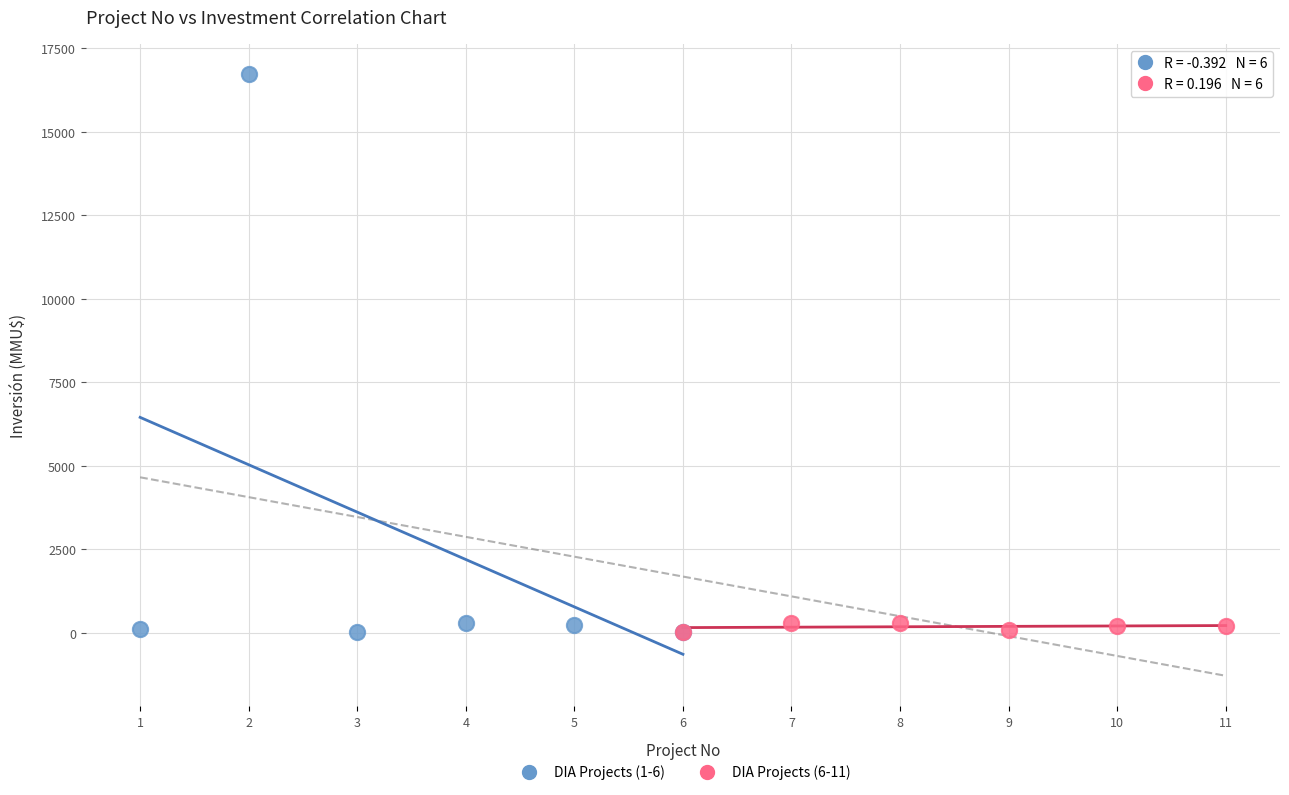

What are all the series names shown in the legend?

DIA Projects (1-6), DIA Projects (6-11)